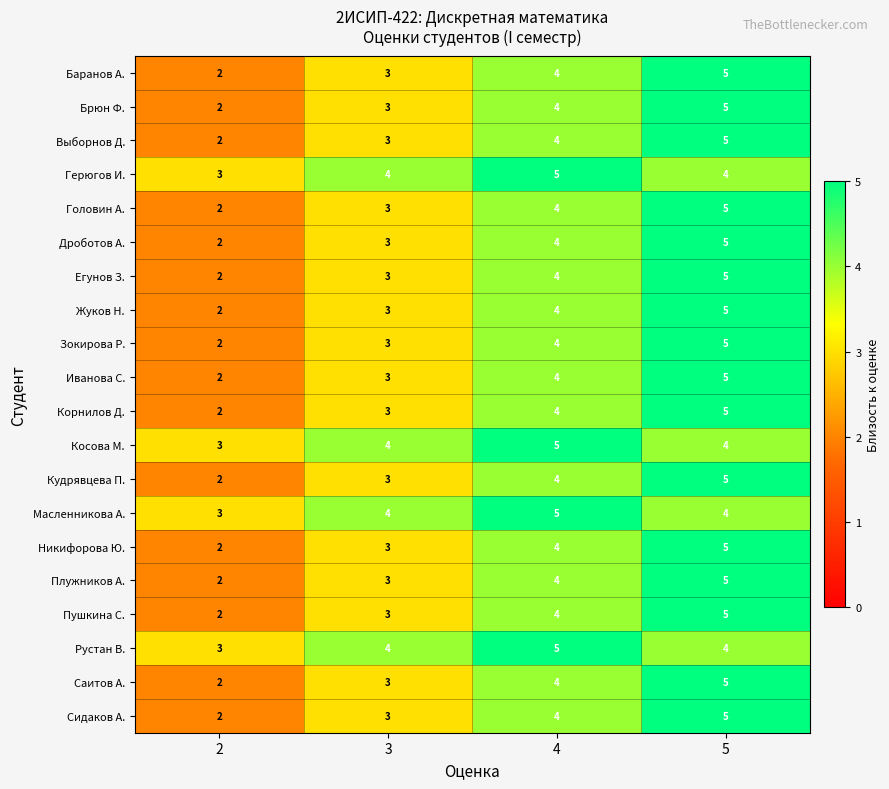

At how many categories does at least one series exceed 2?

4